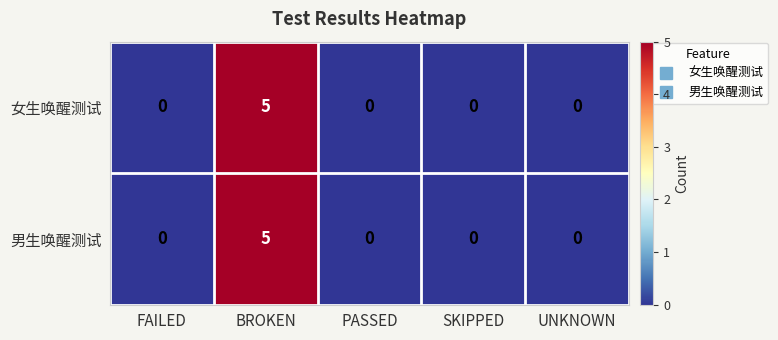

Reading right to left, extract all data points from this chart.

女生唤醒测试: UNKNOWN=0	SKIPPED=0	PASSED=0	BROKEN=5	FAILED=0
男生唤醒测试: UNKNOWN=0	SKIPPED=0	PASSED=0	BROKEN=5	FAILED=0